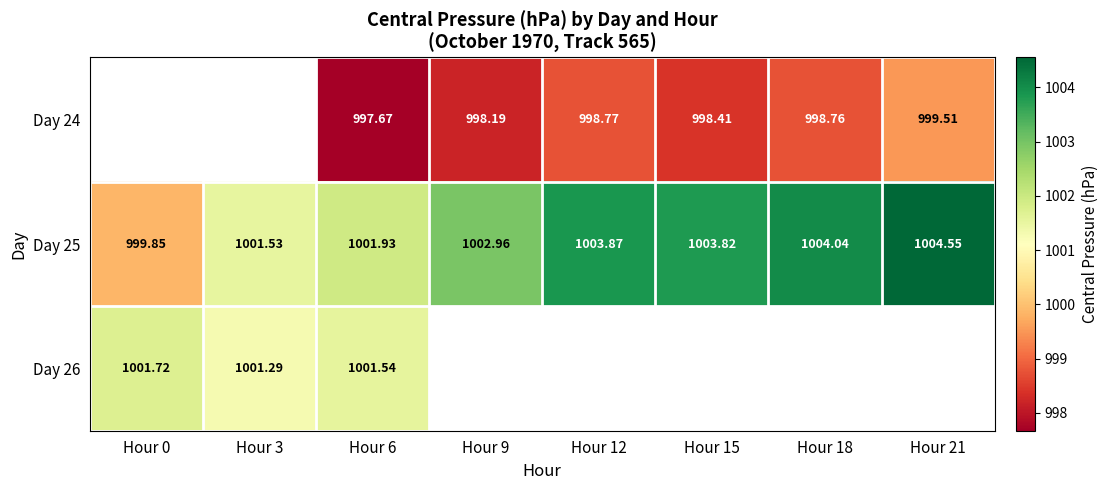

The value of Day 25 at Hour 21 is 1004.6. True or false?

True